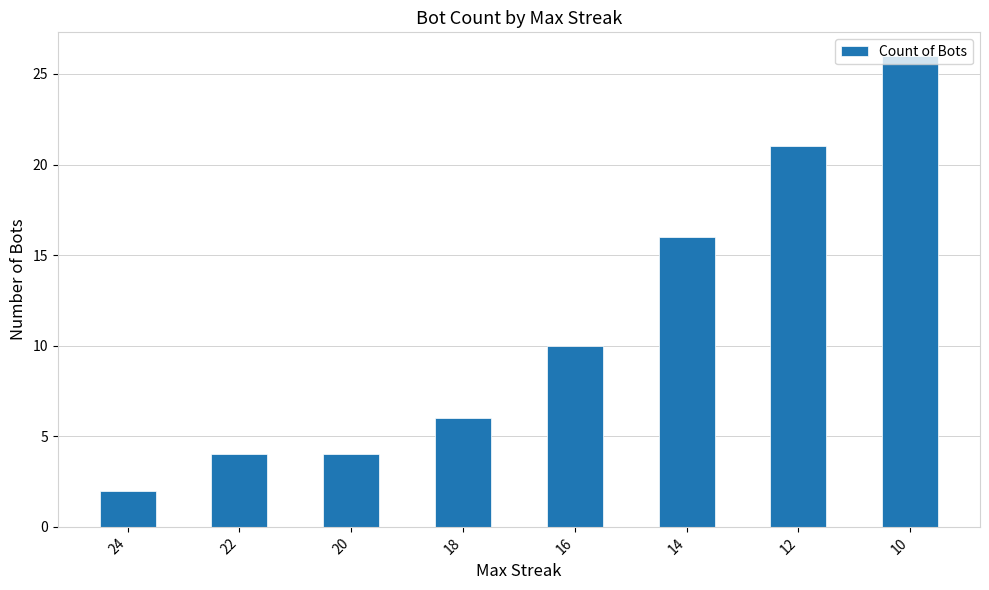

Which category has the lowest value across all series?

24